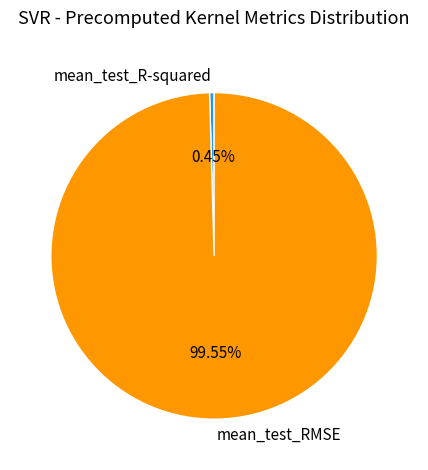

What is the largest slice in the pie chart?

mean_test_RMSE